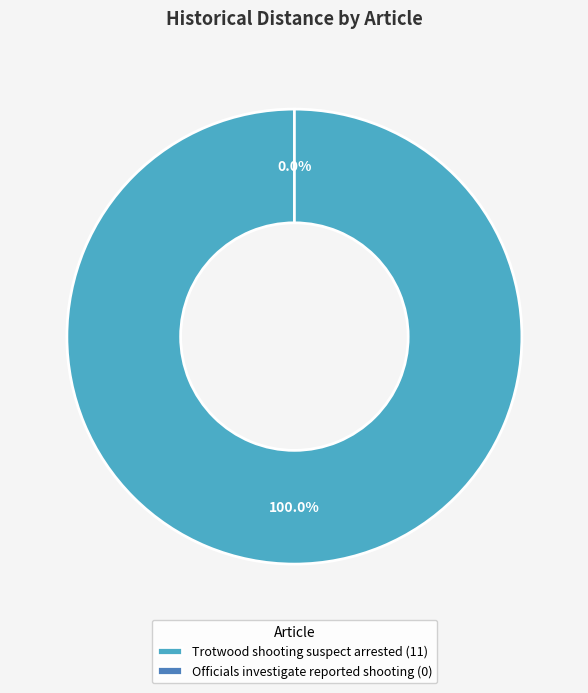

To the nearest percent, what is the difference between the largest and smallest slice percentages?

100%